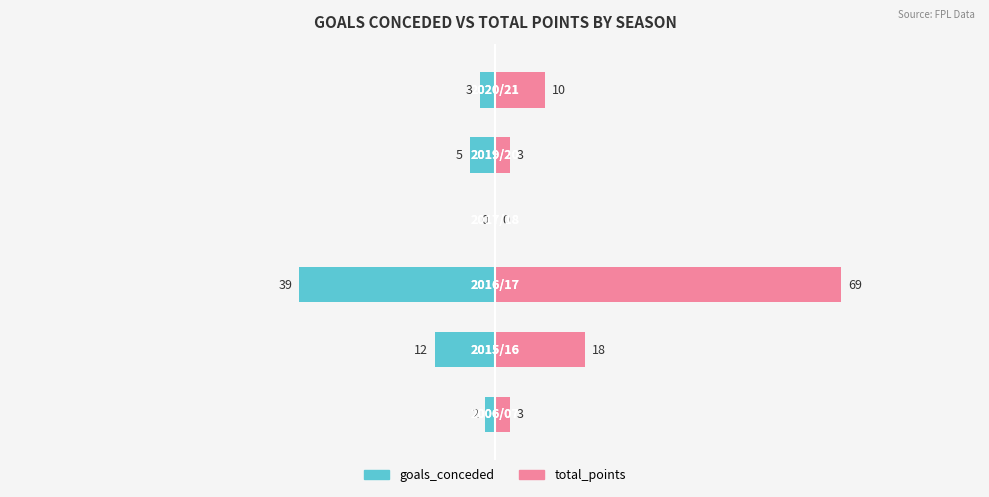

Reading left to right, transcribe all the data shown in this chart.

goals_conceded: 0=-2	1=-12	2=-39	3=0	4=-5	5=-3
total_points: 0=3	1=18	2=69	3=0	4=3	5=10